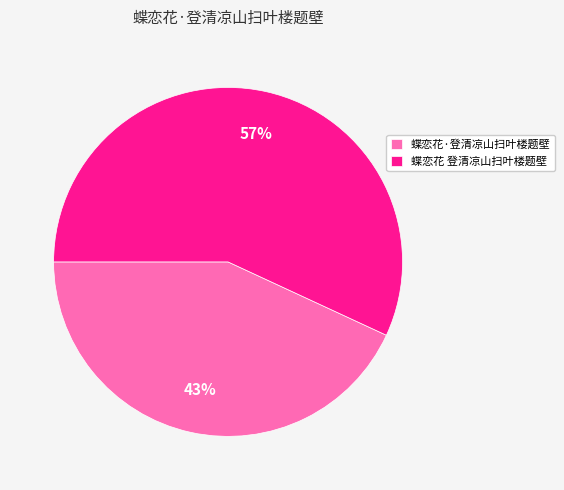

To the nearest percent, what percentage of the pie is 蝶恋花 登清凉山扫叶楼题壁?

57%